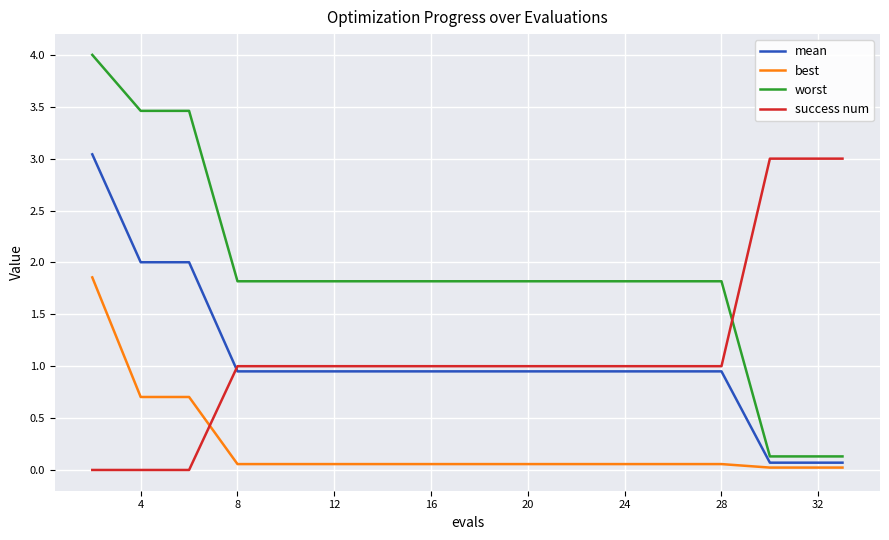

Is this an area chart (filled region under the line)?

No